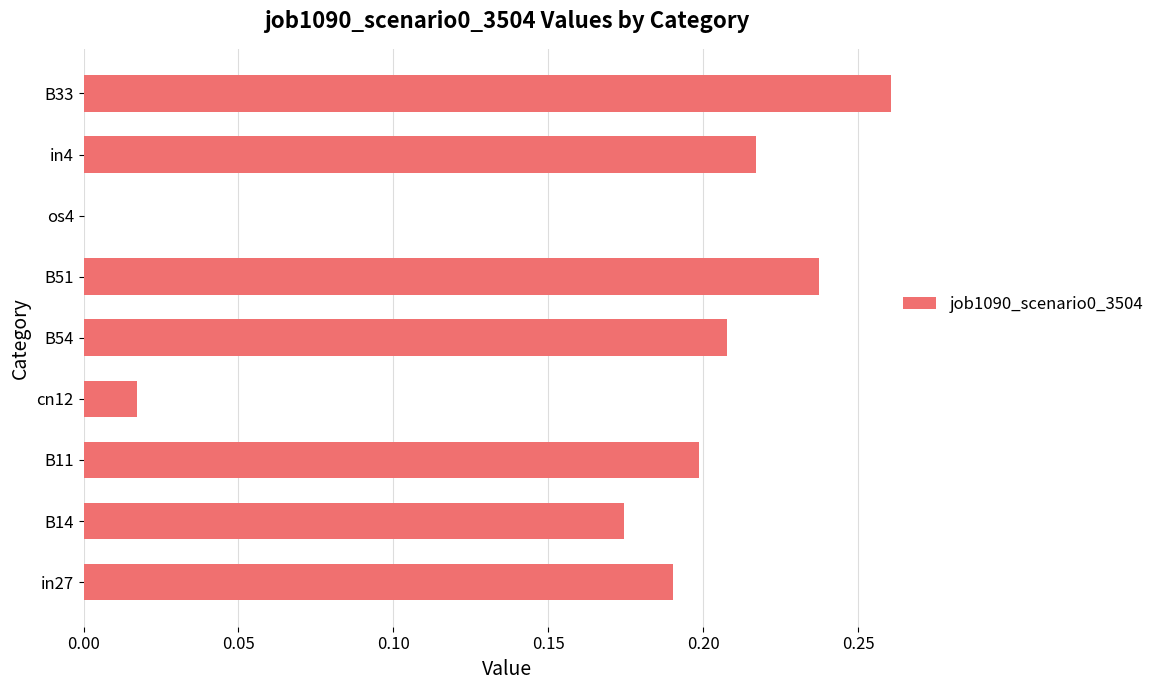

Which has a higher value, B51 or B14?

B51